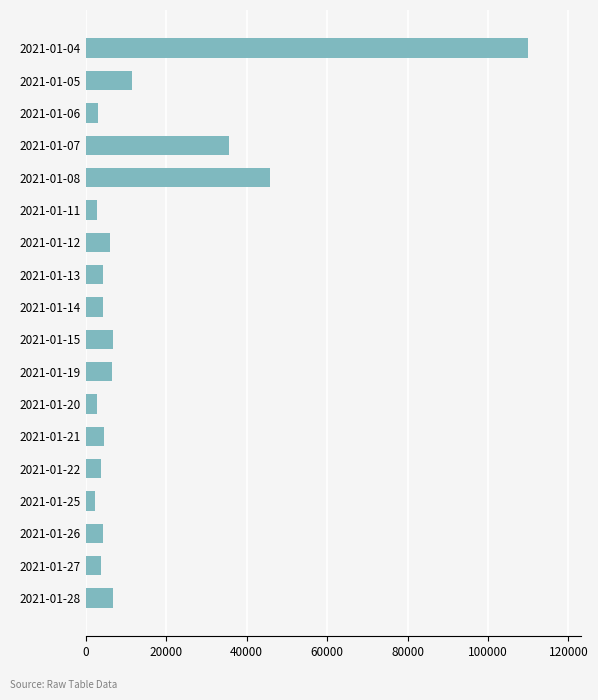

What is the difference between the second highest and minimum values?

43600